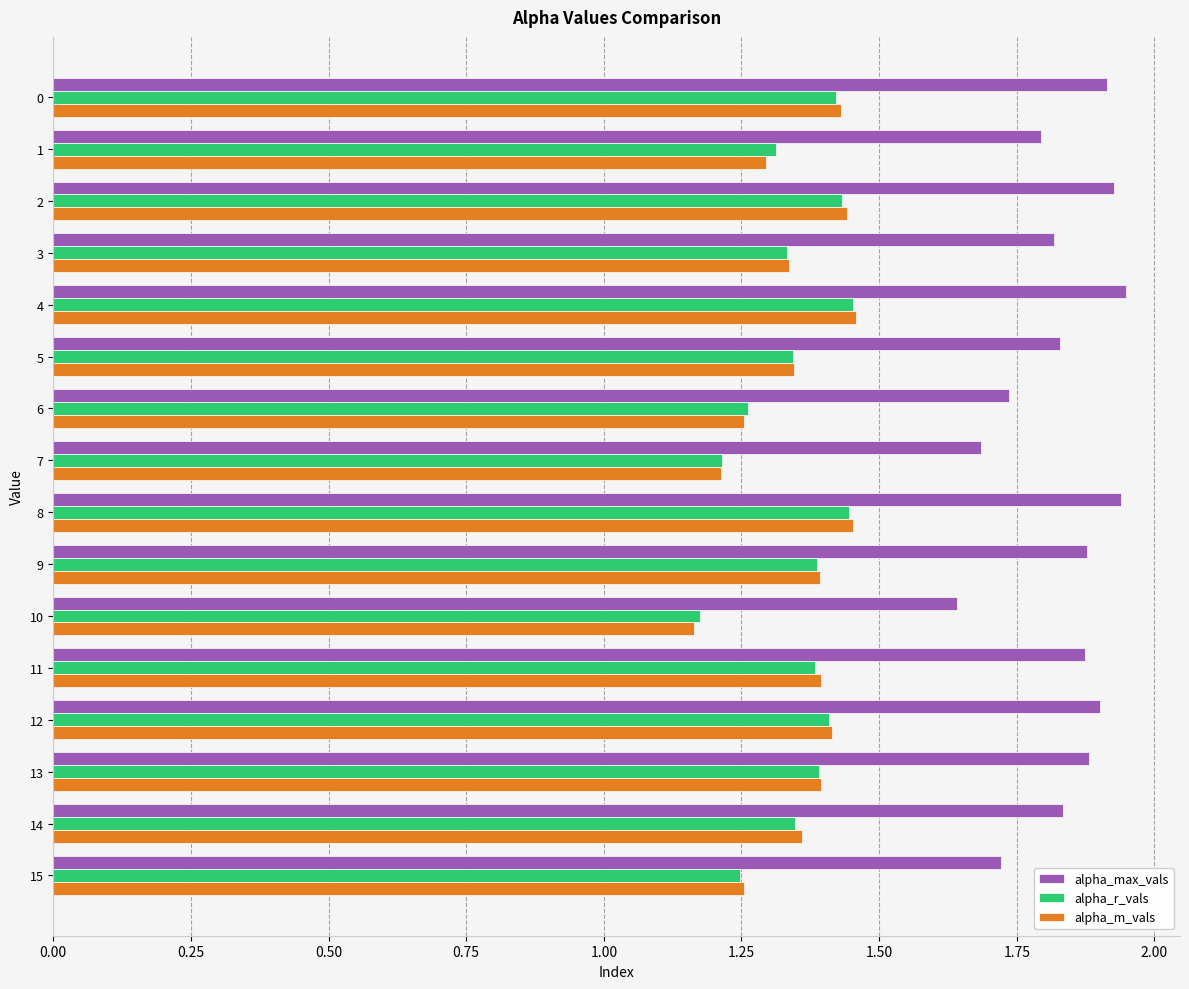

What is the spread (max minus min) of values at 12?

0.5